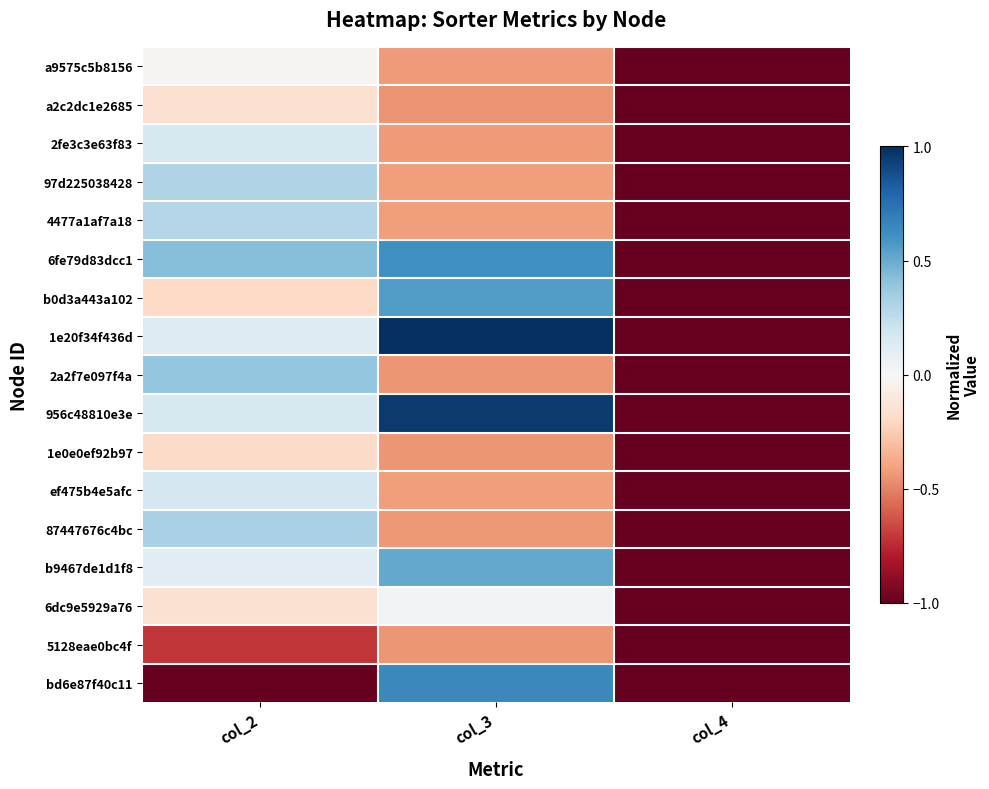

List the series in order of their peak value, highest first.

1e20f34f436d, 956c48810e3e, bd6e87f40c11, 6fe79d83dcc1, b0d3a443a102, b9467de1d1f8, 2a2f7e097f4a, 87447676c4bc, 97d225038428, 4477a1af7a18, ef475b4e5afc, 2fe3c3e63f83, 6dc9e5929a76, a9575c5b8156, a2c2dc1e2685, 1e0e0ef92b97, 5128eae0bc4f